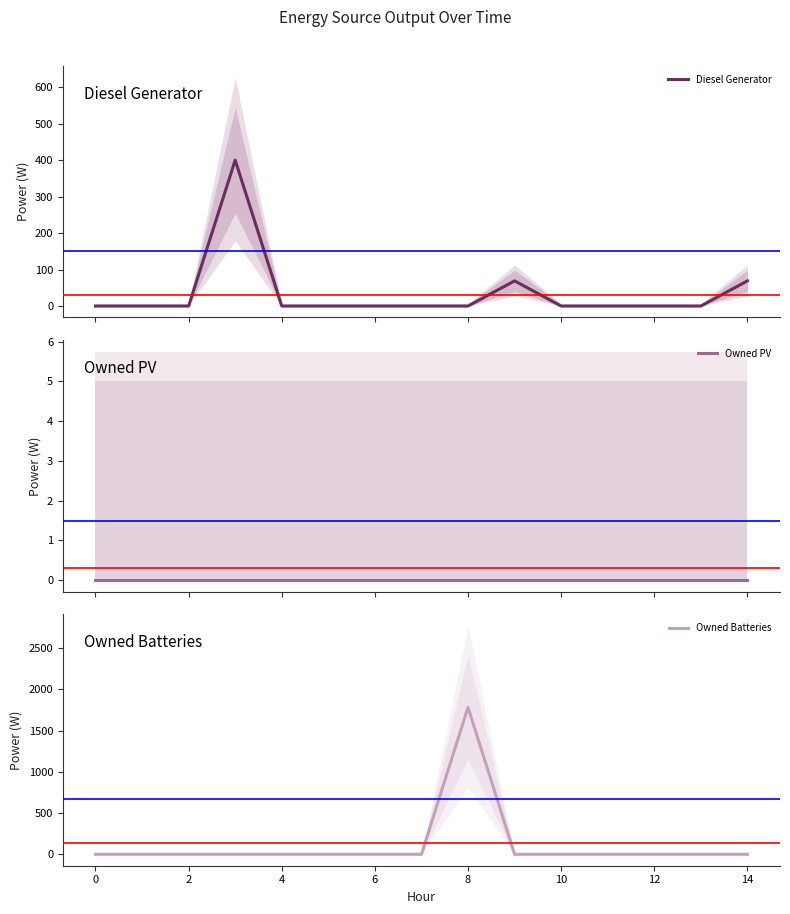

The value of Owned Batteries at 0 is 0. True or false?

True